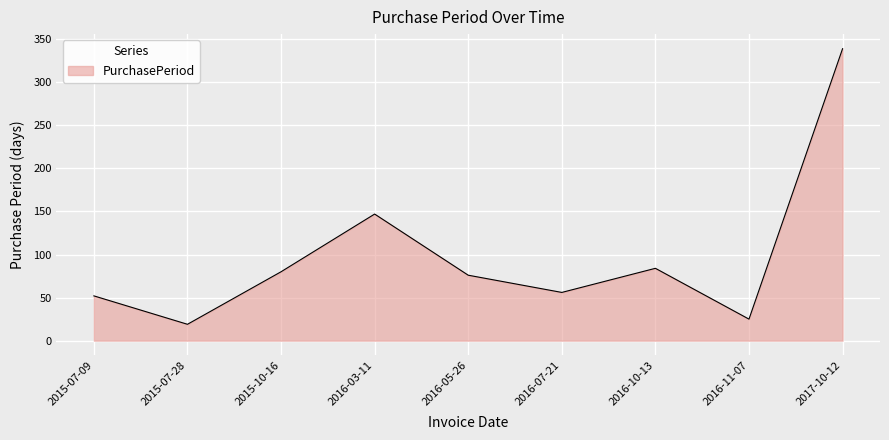

At which category does the data reach its first local valley?

2015-07-28